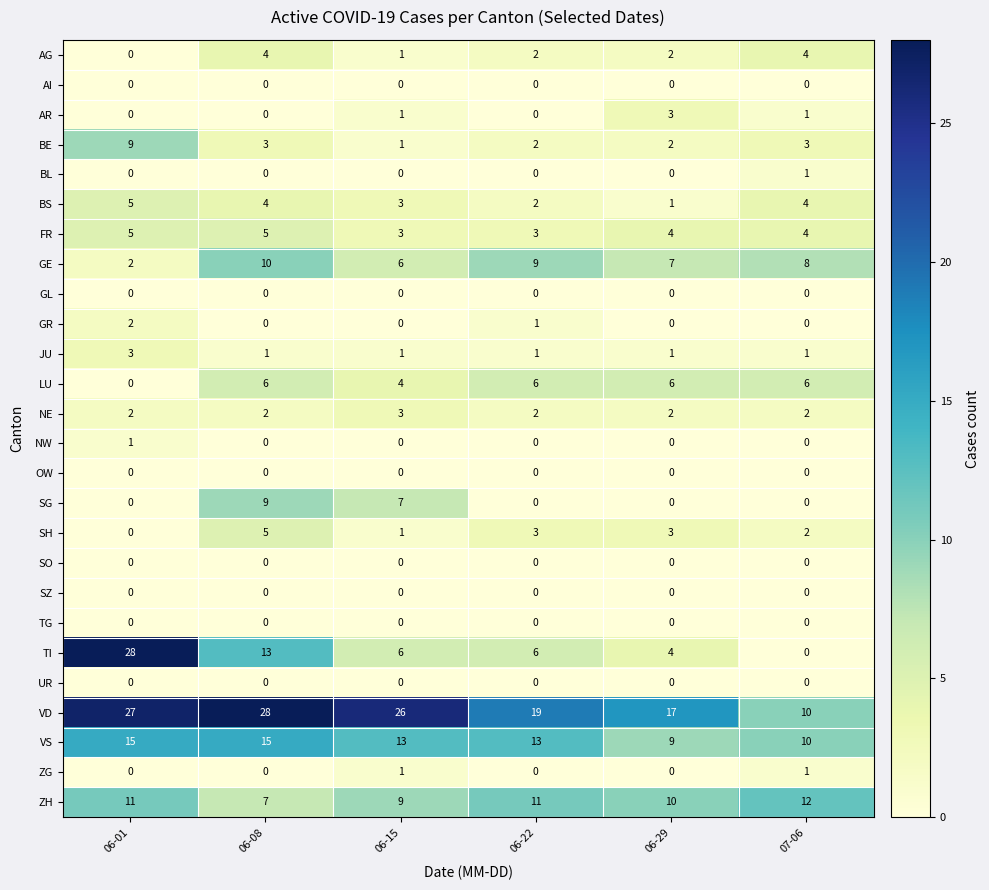

What is the total value across all series at 06-15?

86